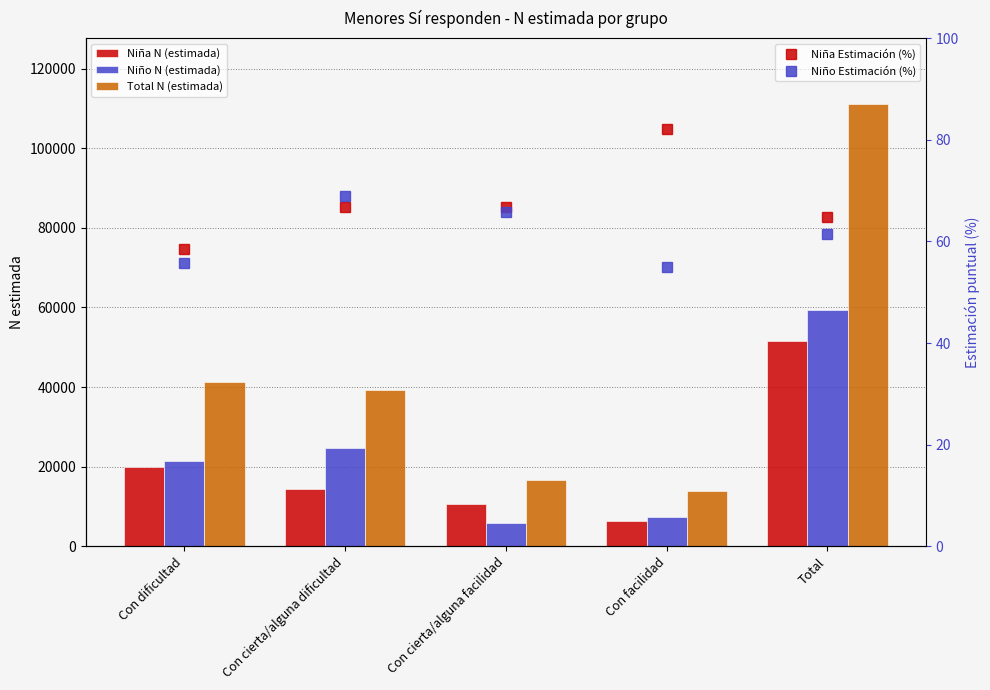

What is the difference between the second highest and second lowest values in the Niño N (estimada) series?

17404.0